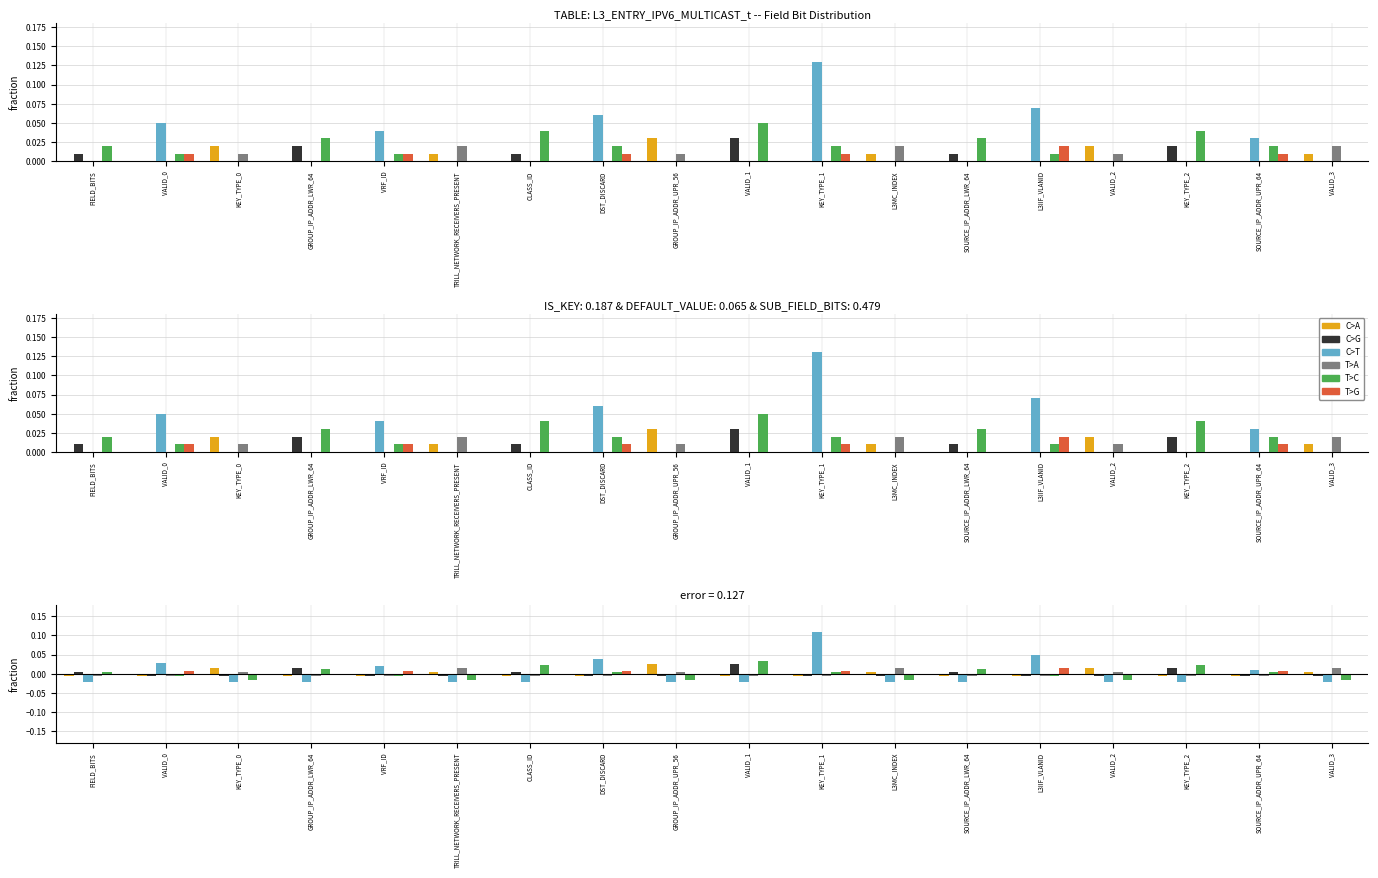

Rank the categories by T>A value from highest to lowest.

TRILL_NETWORK_RECEIVERS_PRESENT, L3MC_INDEX, VALID_3, KEY_TYPE_0, GROUP_IP_ADDR_UPR_56, VALID_2, FIELD_BITS, VALID_0, GROUP_IP_ADDR_LWR_64, VRF_ID, CLASS_ID, DST_DISCARD, VALID_1, KEY_TYPE_1, SOURCE_IP_ADDR_LWR_64, L3IIF_VLANID, KEY_TYPE_2, SOURCE_IP_ADDR_UPR_64